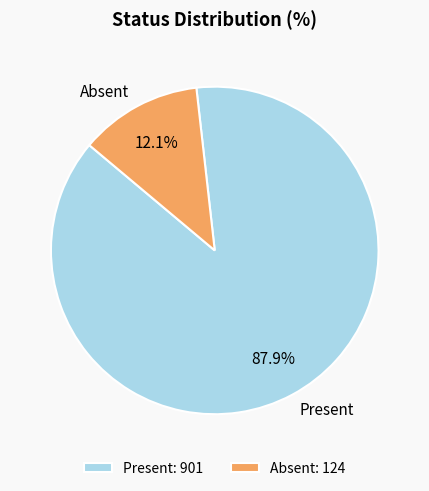

To the nearest percent, what is the combined percentage of Present and Absent?

100%